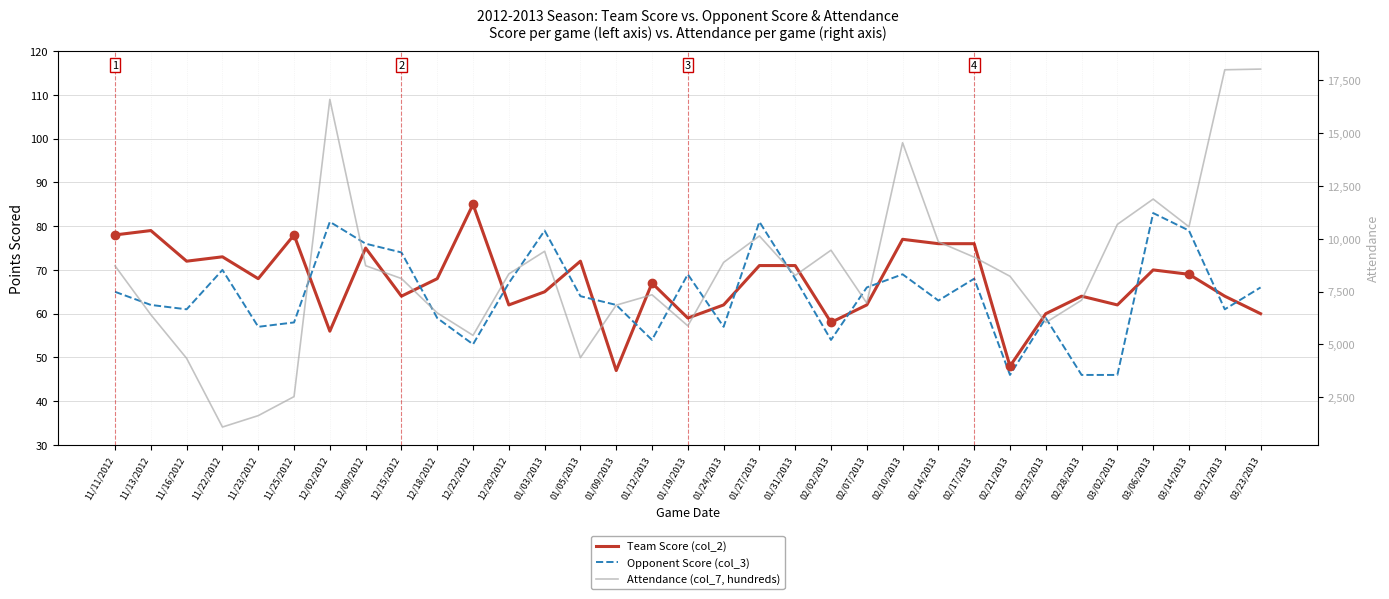

Which series has the largest total across all categories?

Attendance (col_7, hundreds)